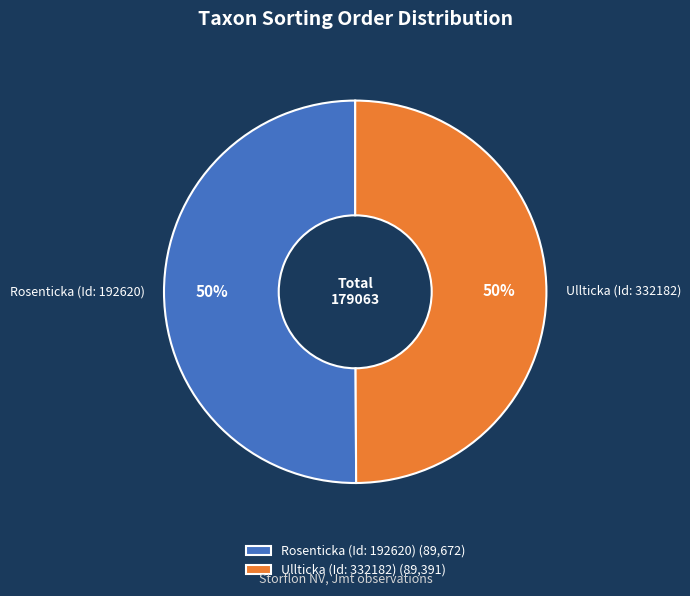

Combined, do Rosenticka (Id: 192620) and Ullticka (Id: 332182) account for over 50%?

Yes